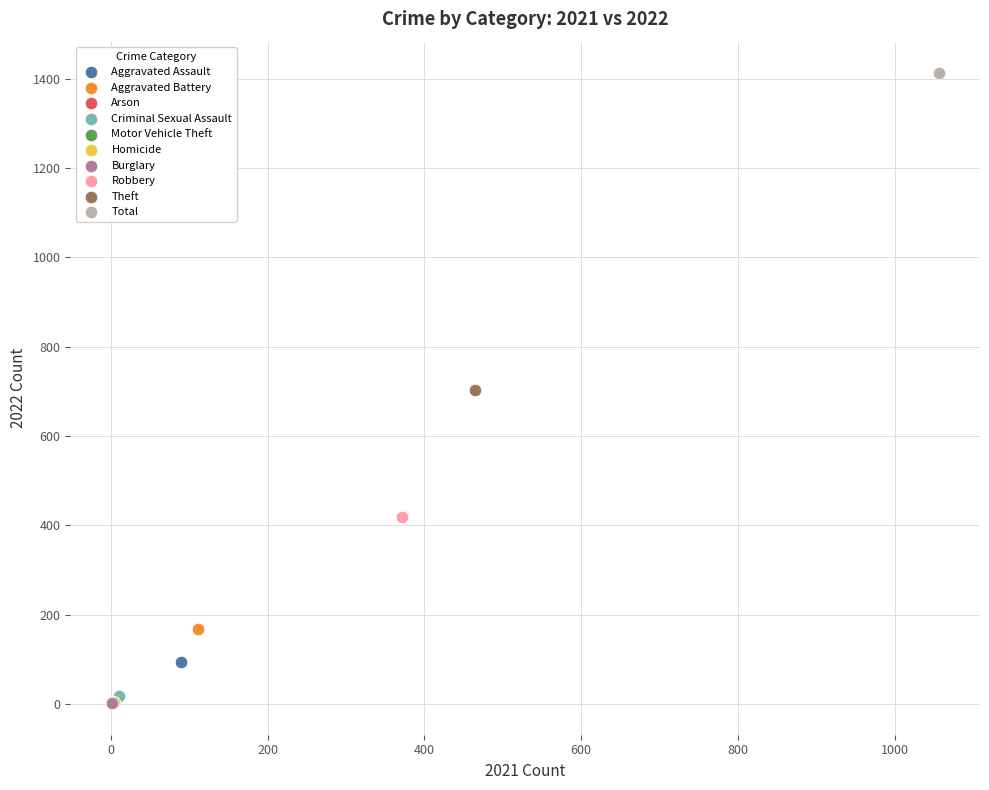

What are all the series names shown in the legend?

Aggravated Assault, Aggravated Battery, Arson, Criminal Sexual Assault, Motor Vehicle Theft, Homicide, Burglary, Robbery, Theft, Total